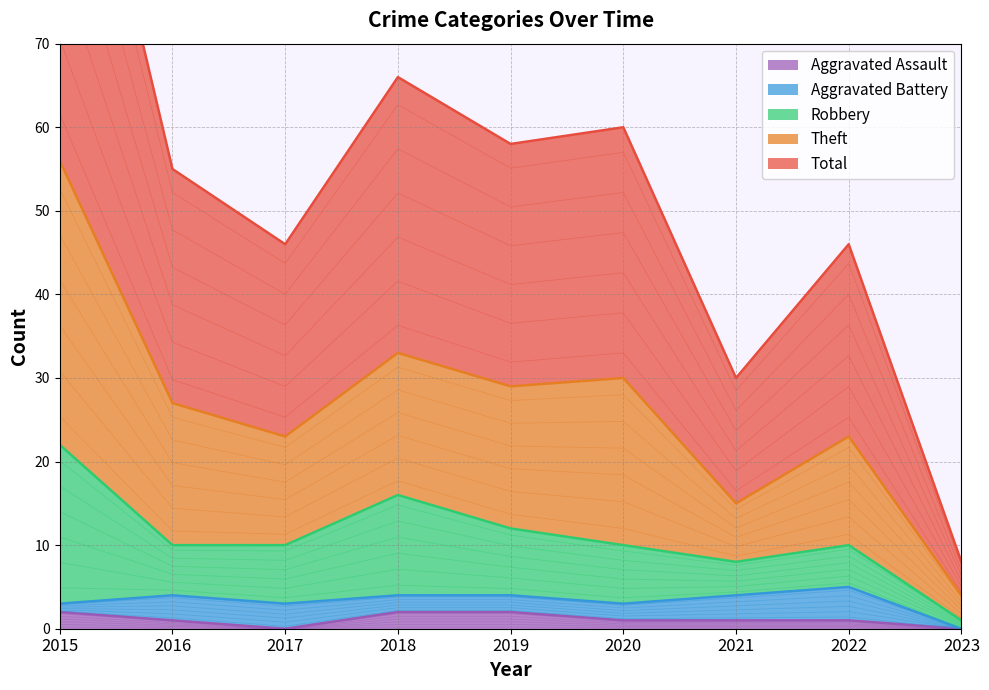

The value of Aggravated Assault at 2023 is 0. True or false?

True